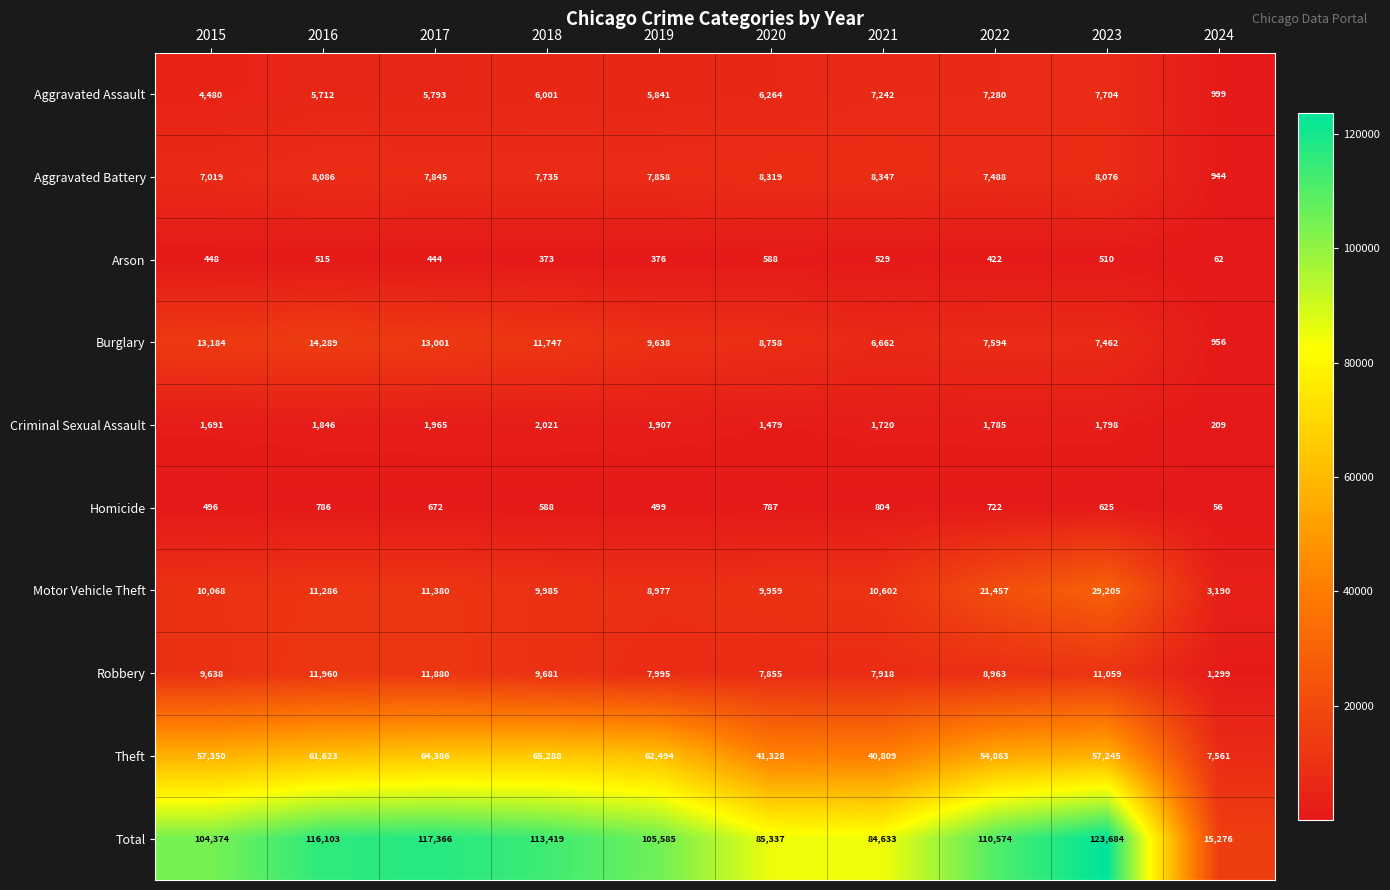

Which category has the highest value across all series?

2023